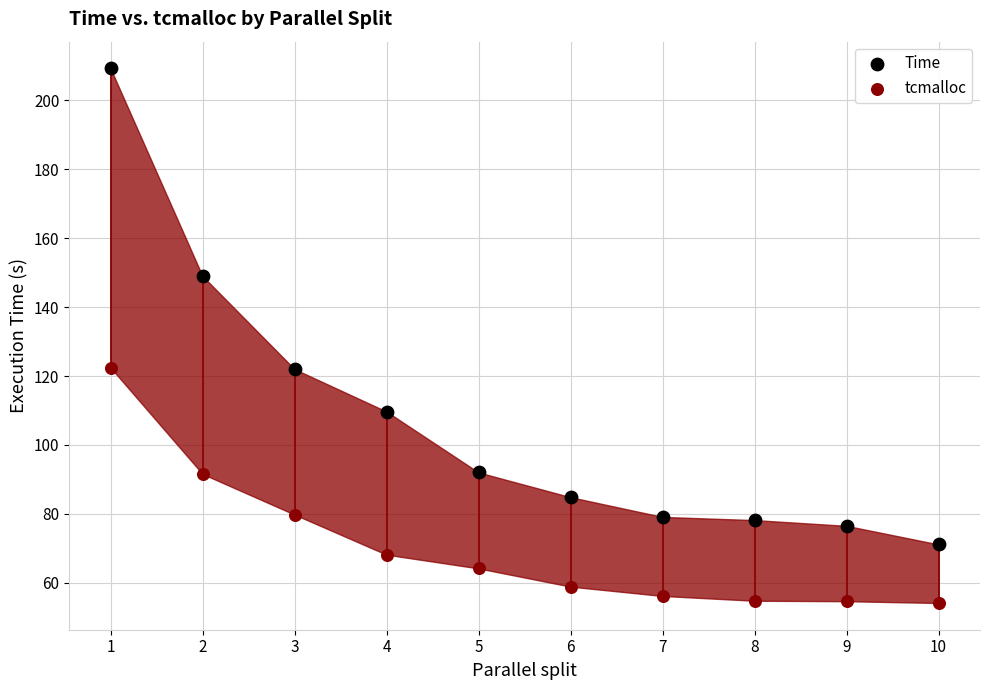

Which series reaches the maximum Y coordinate?

Time